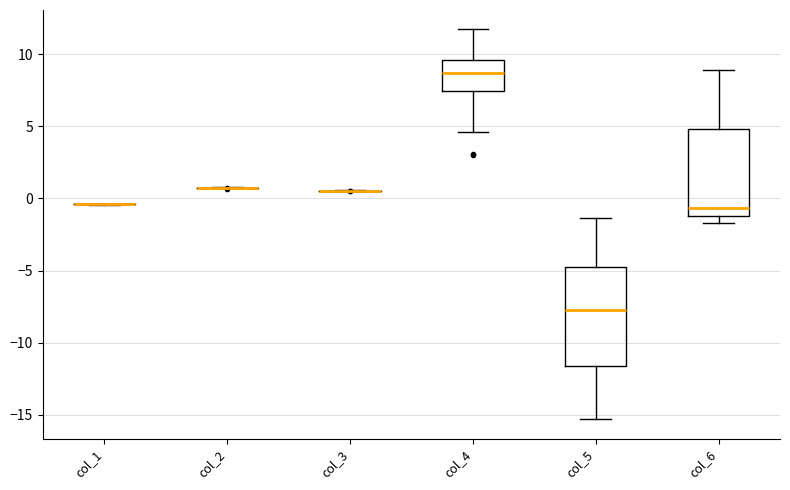

Reading left to right, read every box against the y-axis: the position of its median line, the range the box covers, and the ends of its whiskers. The values are not printed on the chart, so give them approximately, as read against the axis.

col_1: box collapsed to a line at -0.5, whiskers -0.5 to -0.5
col_2: box collapsed to a line at 0.5, whiskers 0.5 to 1.0
col_3: box collapsed to a line at 0.5, whiskers 0.5 to 0.5
col_4: median 8.5, box 7.5 to 9.5, whiskers 4.5 to 11.5
col_5: median -7.5, box -11.5 to -5.0, whiskers -15.5 to -1.5
col_6: median -0.5, box -1.0 to 5.0, whiskers -1.5 to 9.0